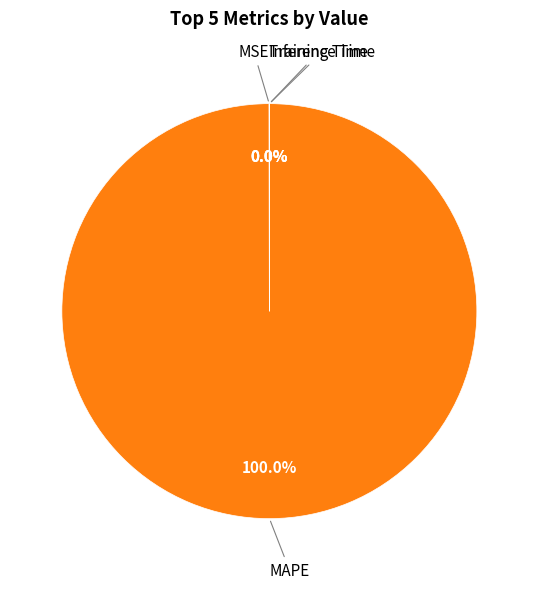

Does any single category account for the majority?

Yes